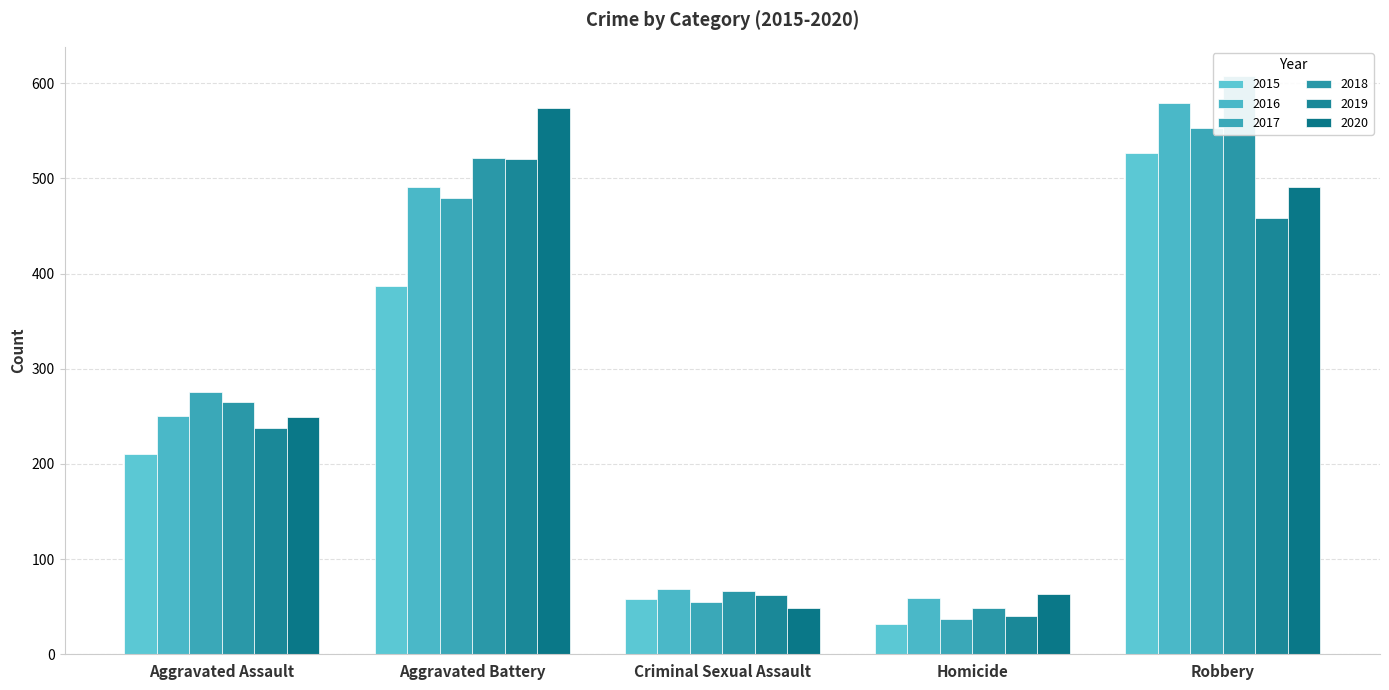

At how many categories does at least one series exceed 228?

3